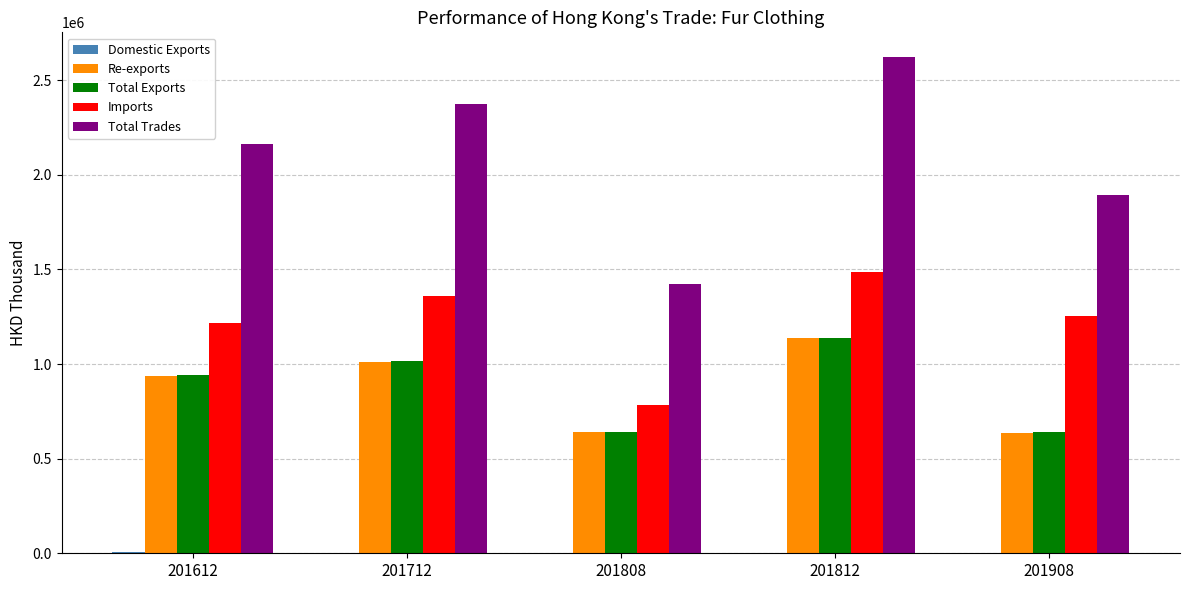

At which label does Total Exports reach its peak?

201812